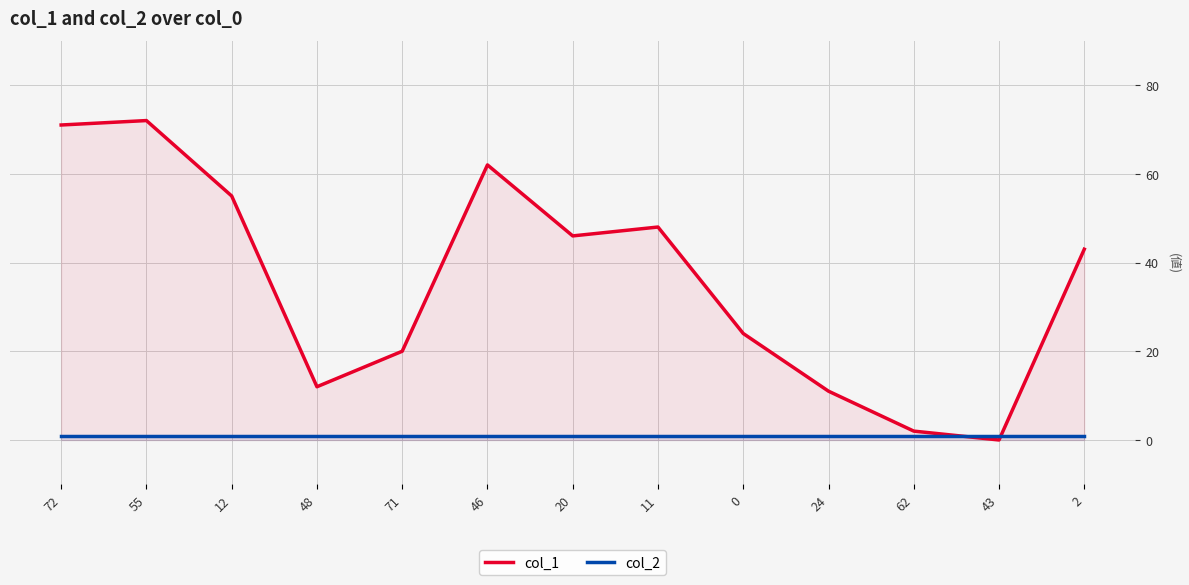

What is the value of the col_2 point at the 2nd from the left?

1